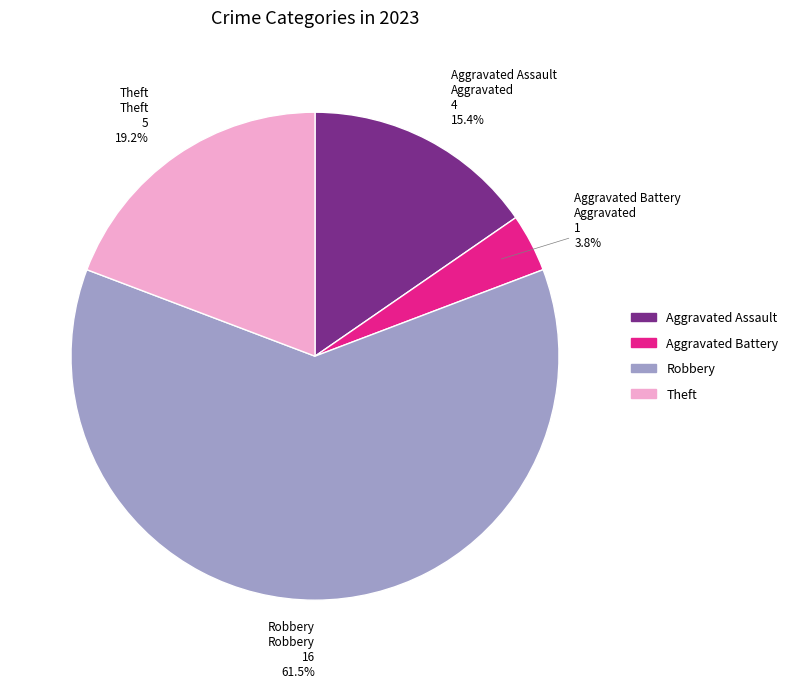

To the nearest percent, what is the difference between the Aggravated Battery and Theft slice percentages?

15%